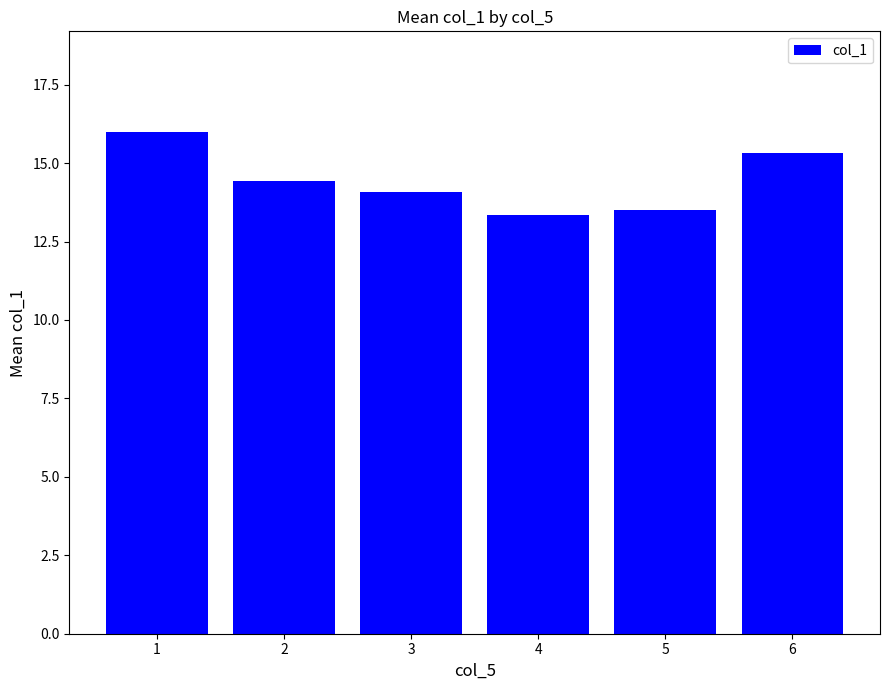

At which label is the value closest to 14?

3